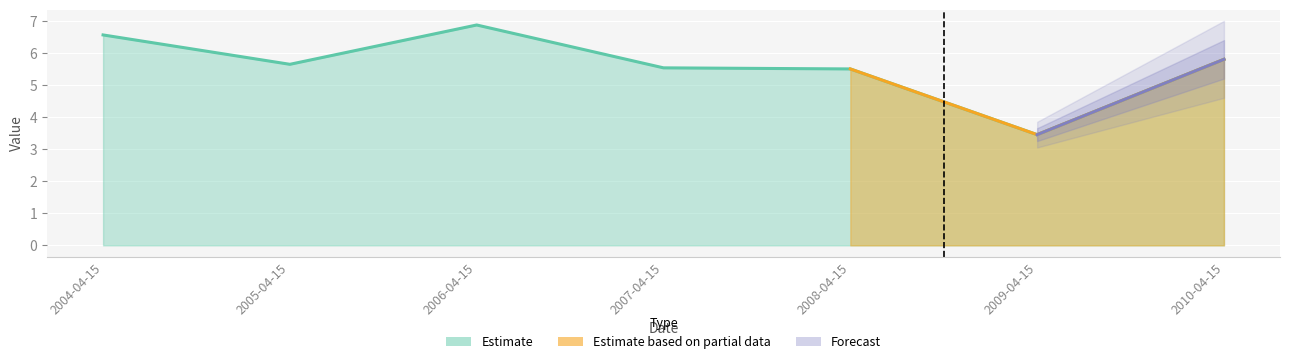

Where is the first local maximum?

2006-04-15